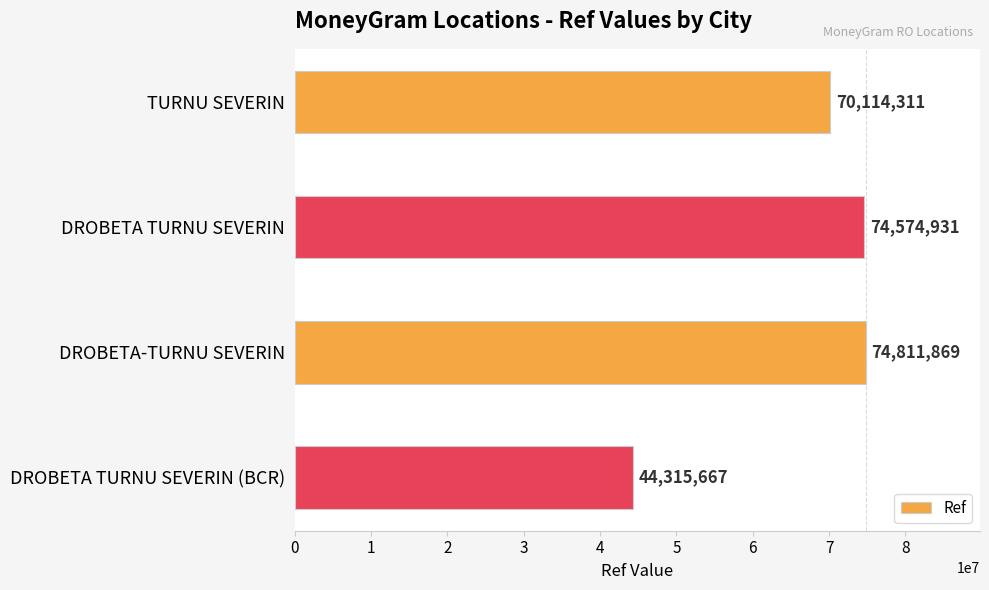

What value does the data have at DROBETA-TURNU SEVERIN?

74811869